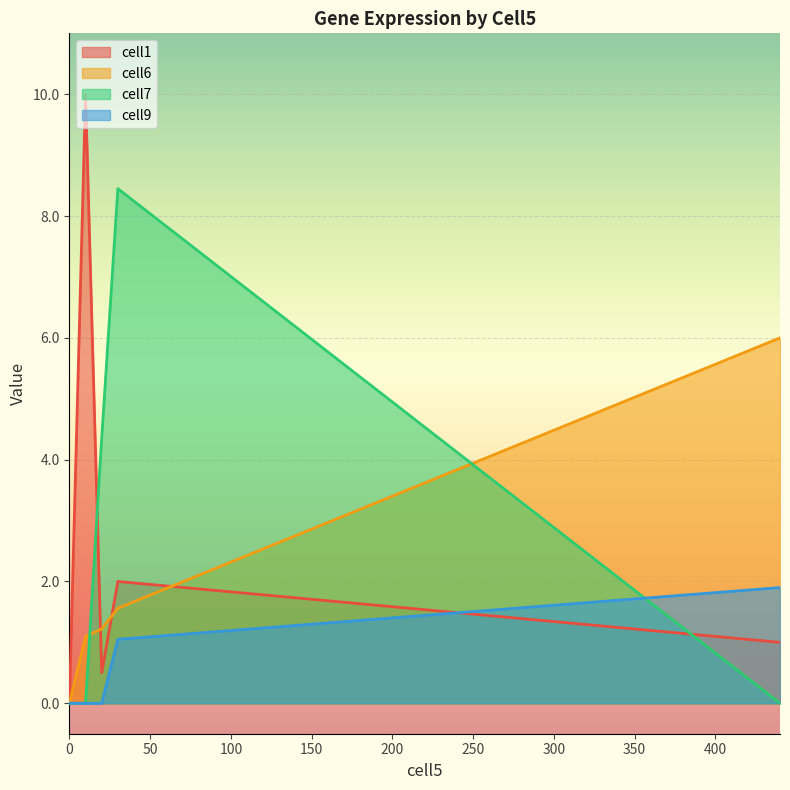

After their last crossing, which series has the higher values: cell7 or cell6?

cell6